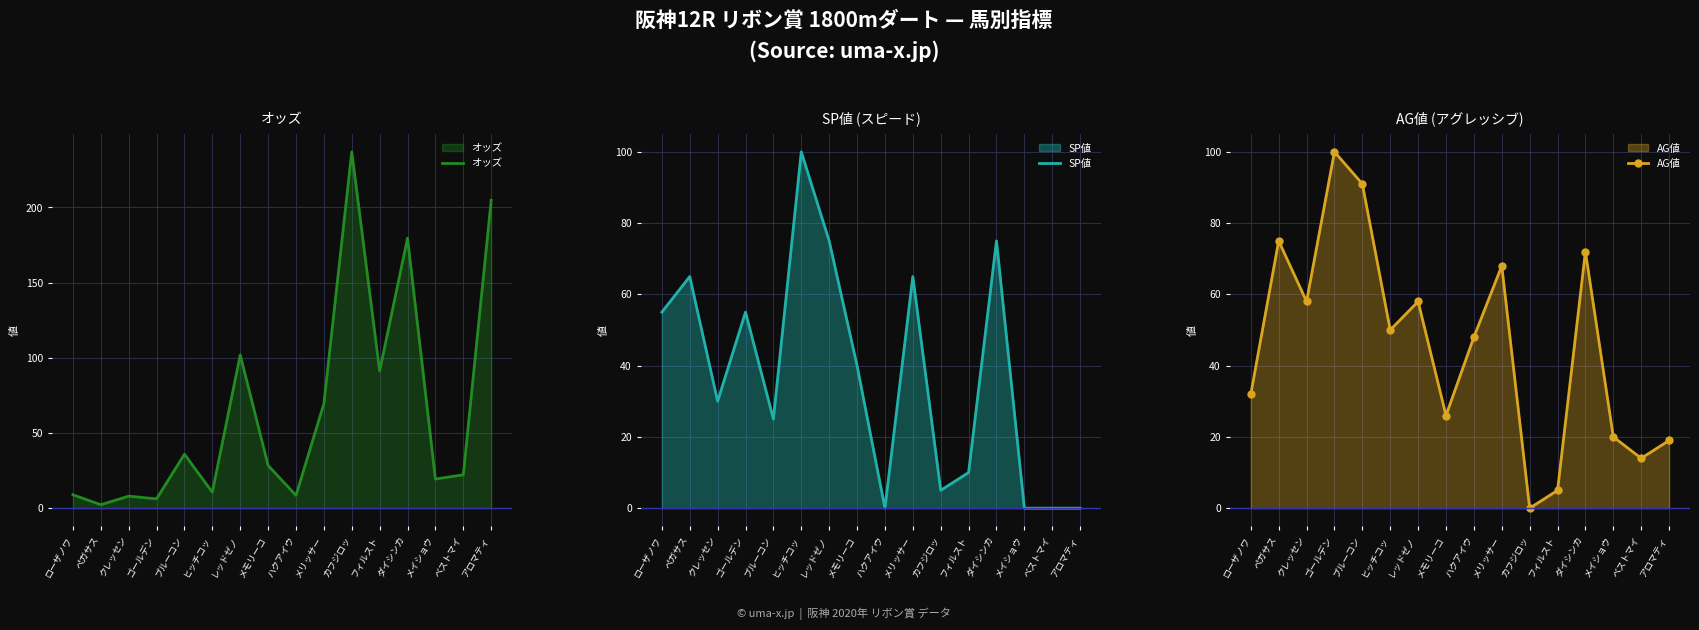

How many interior local peaks does the オッズ series have?

5